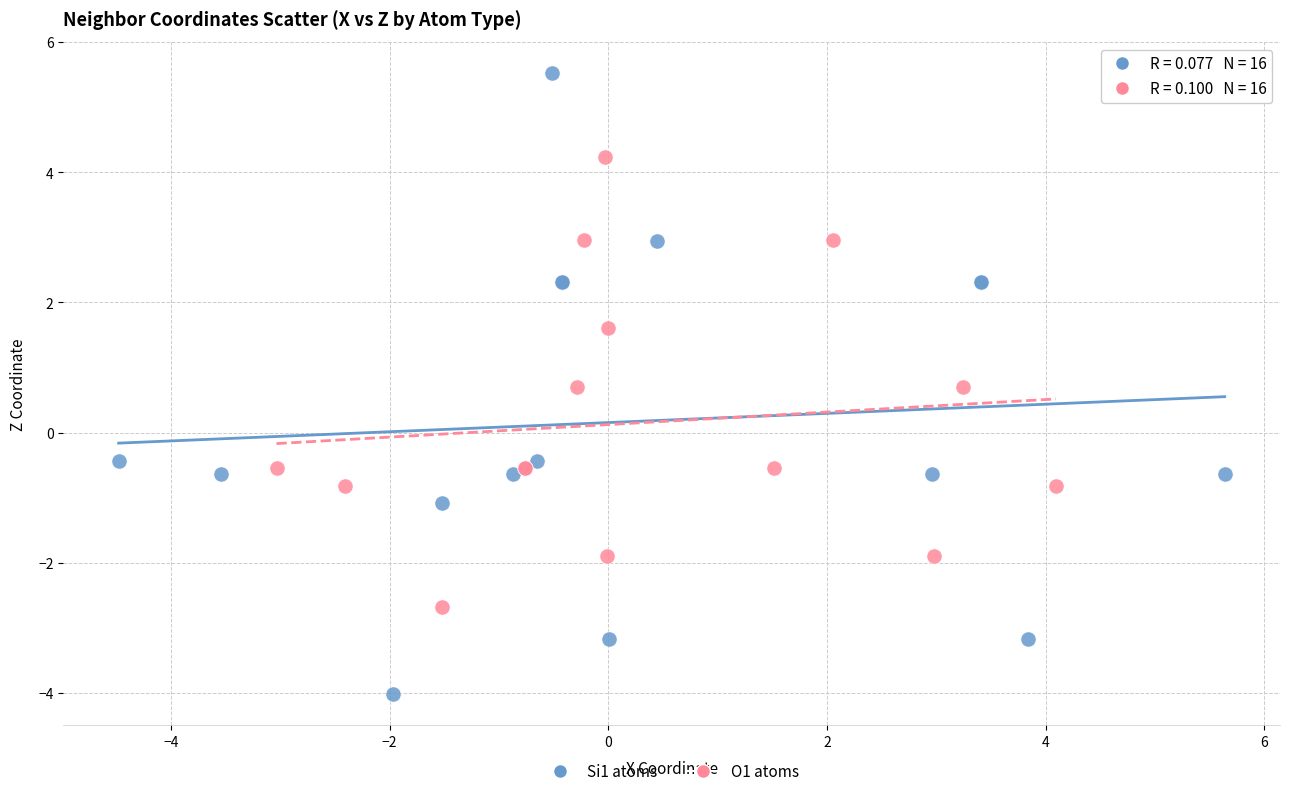

Which series has the largest Y range (max minus min)?

Si1 atoms